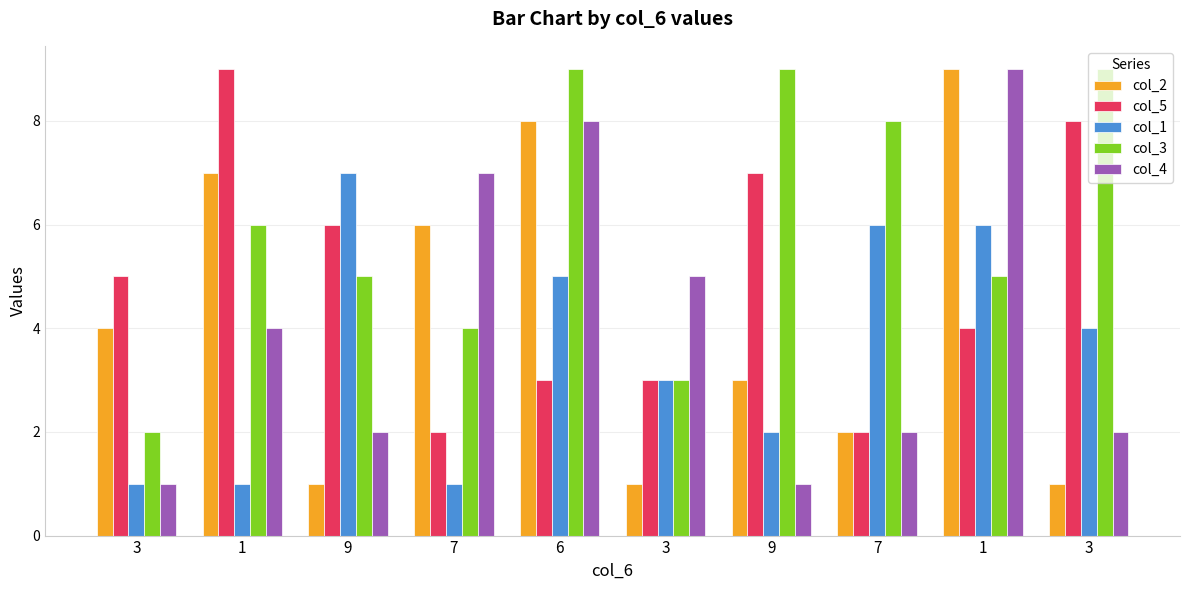

How many groups of bars are there?

10